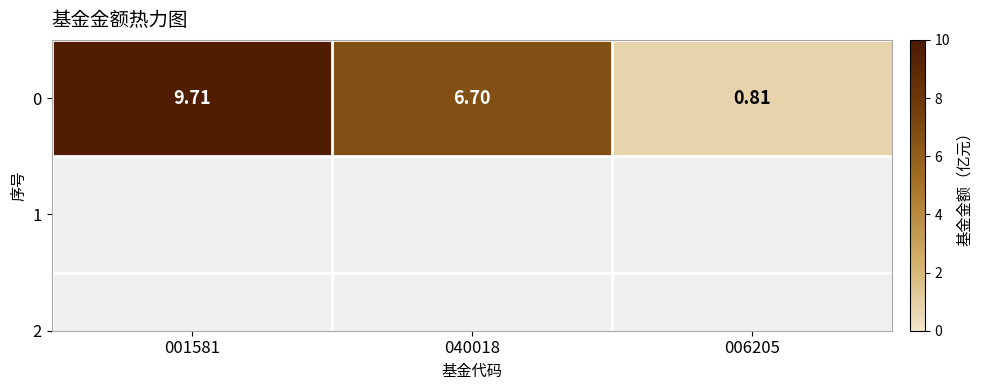

What is the maximum value shown in the chart?

9.7